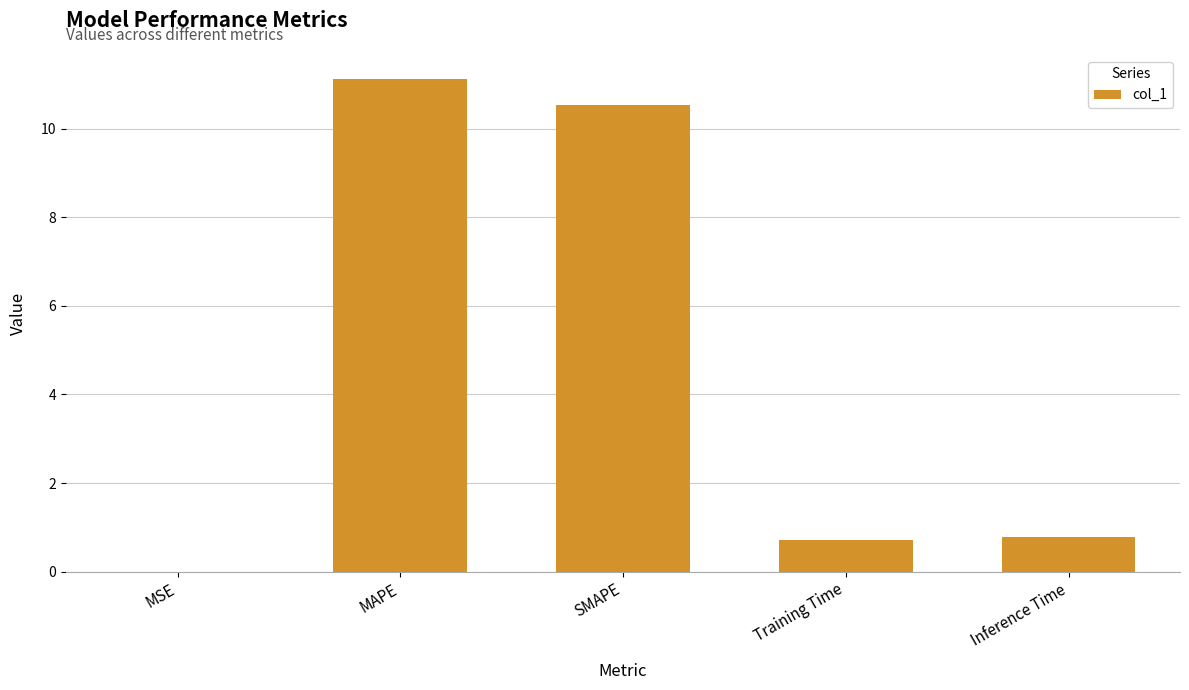

How many data points does each series have?

5